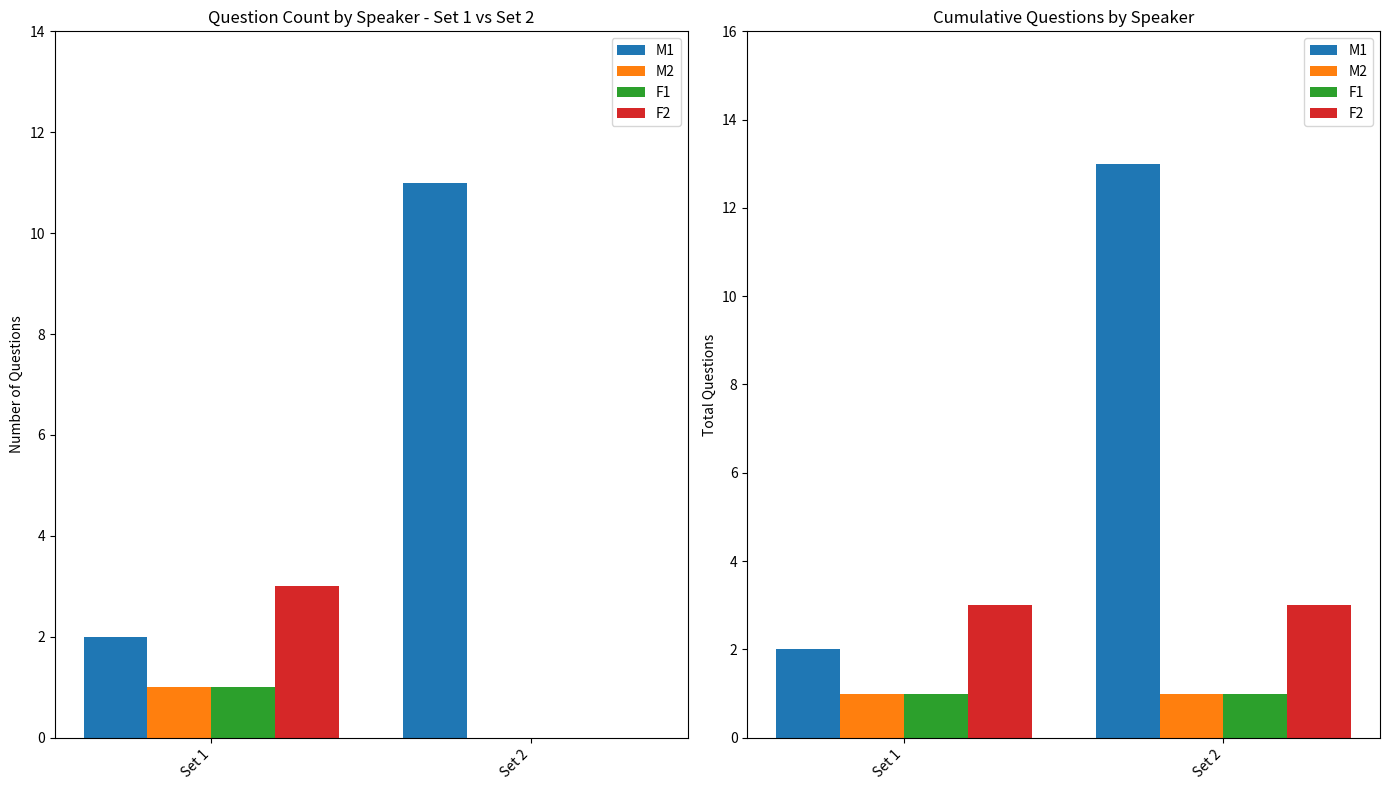

At which label is F2 closest to 3?

Set 1